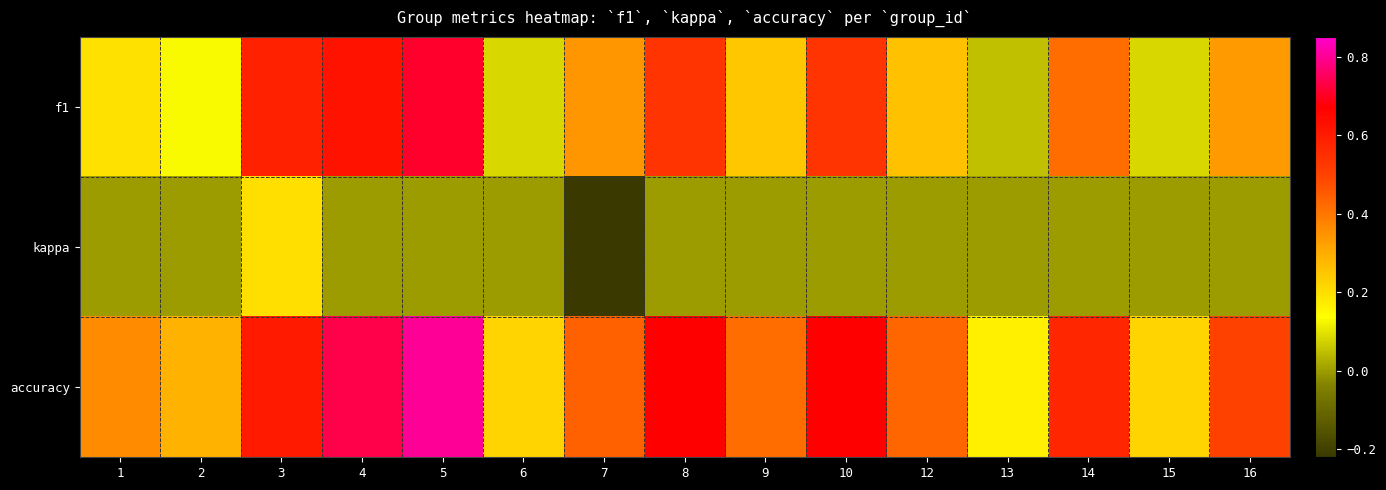

How many data points does each series have?

15